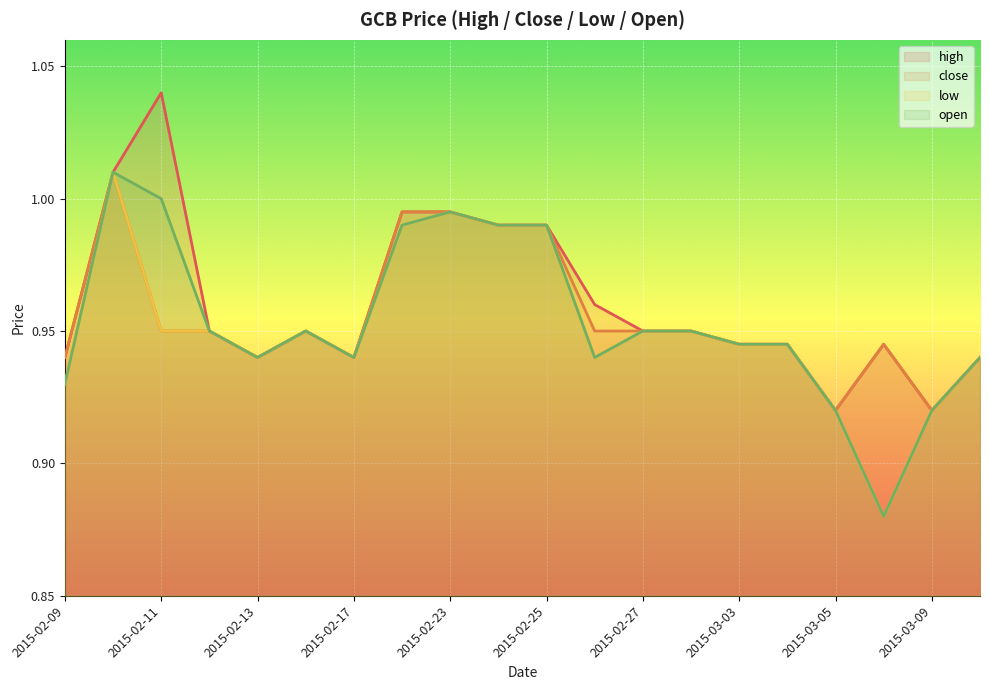

True or false: high and open intersect in this chart.

False